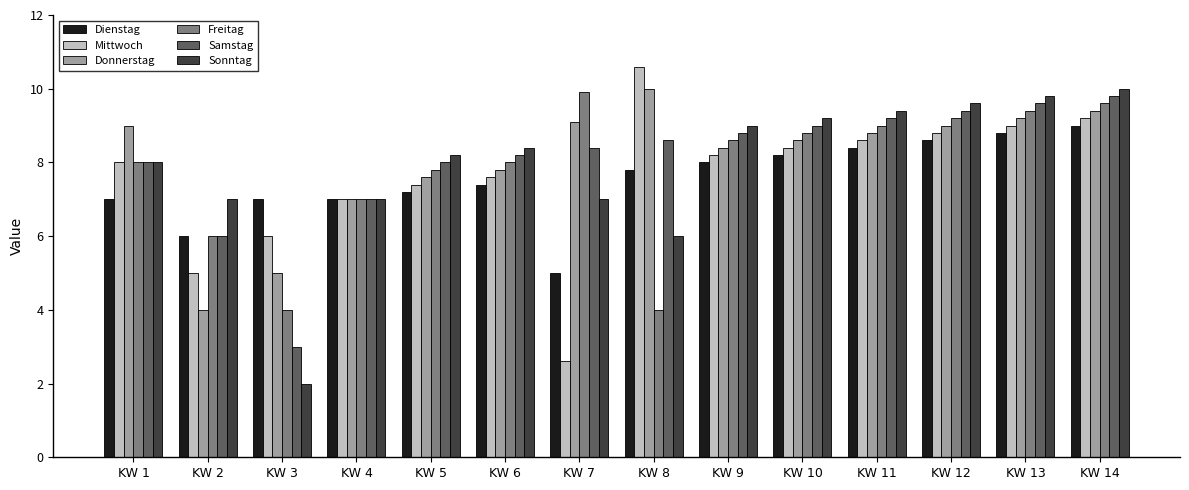

Rank the categories by Mittwoch value from highest to lowest.

KW 8, KW 14, KW 13, KW 12, KW 11, KW 10, KW 9, KW 1, KW 6, KW 5, KW 4, KW 3, KW 2, KW 7